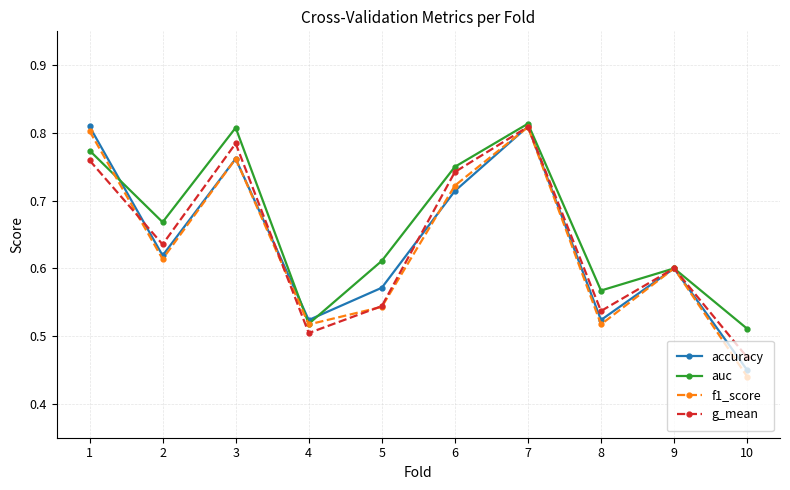

In f1_score, how many points are higher than both neighbors (excluding endpoints)?

3